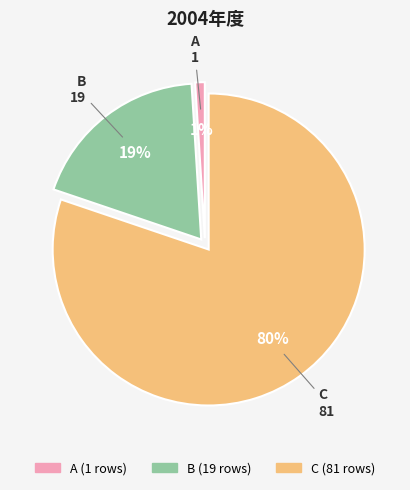

Count the number of slices in the pie.

3